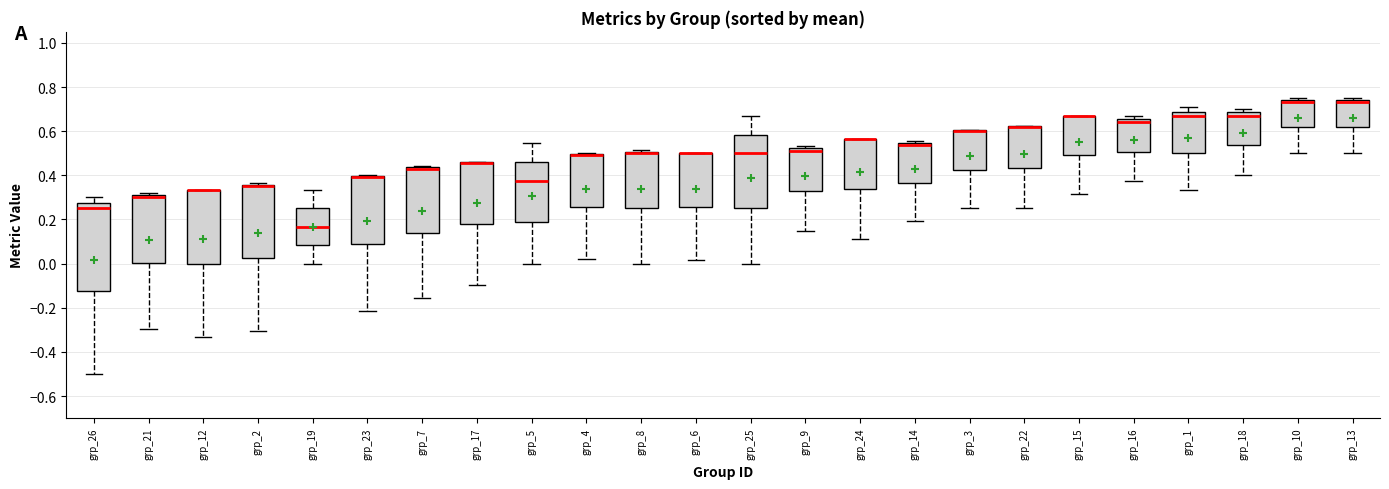

Where does the median line of the box for grp_21 sit on the y-axis? The values are not printed on the chart, so give them approximately, as read against the axis.

0.30